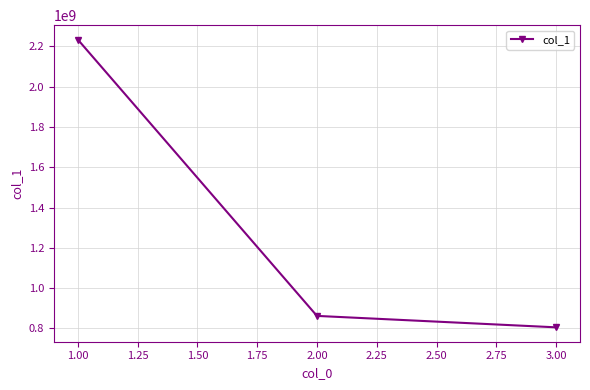

Count the number of values greater than 862158209.

2